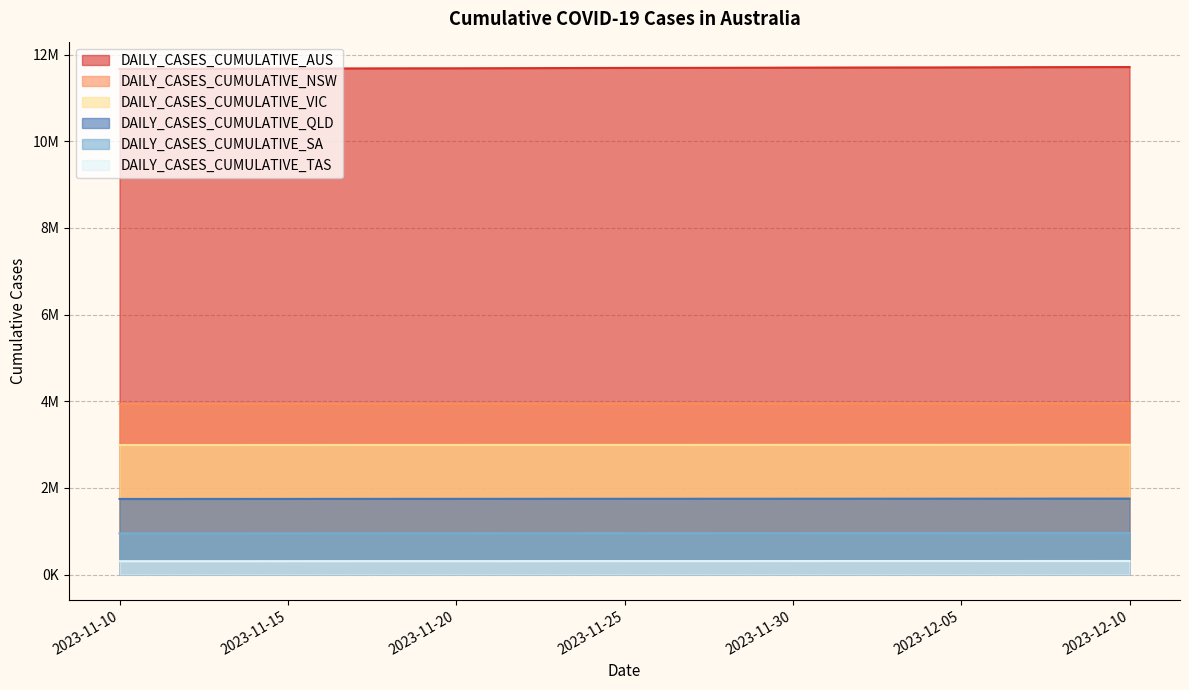

What is the value of the DAILY_CASES_CUMULATIVE_AUS point at the 4th from the left?

11675123